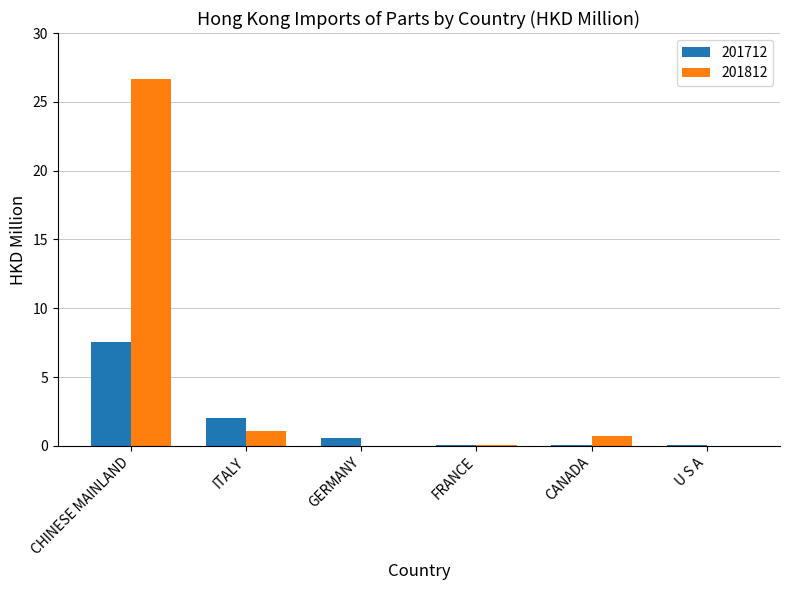

Where is 201812 nearest to the value 13?

ITALY